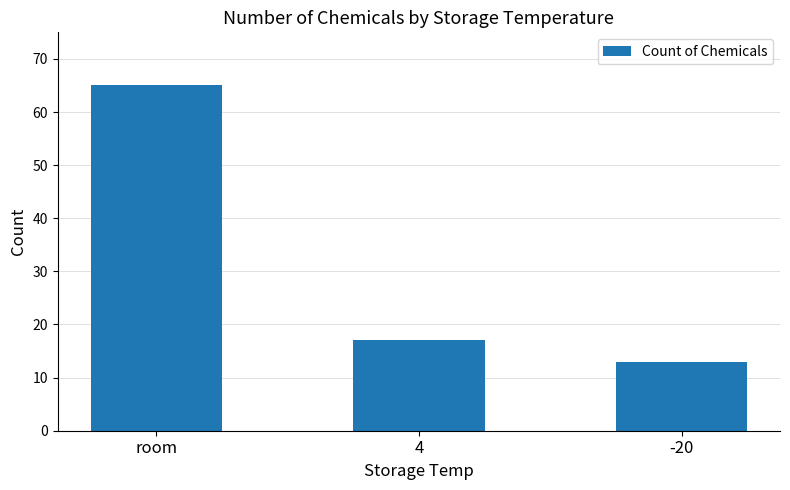

What is the greatest value displayed?

65